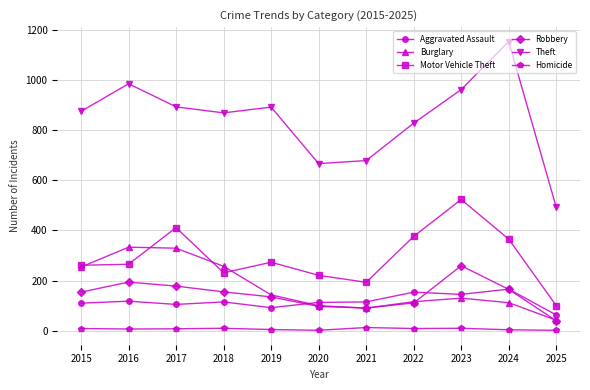

Which series has the largest range (max minus min)?

Theft